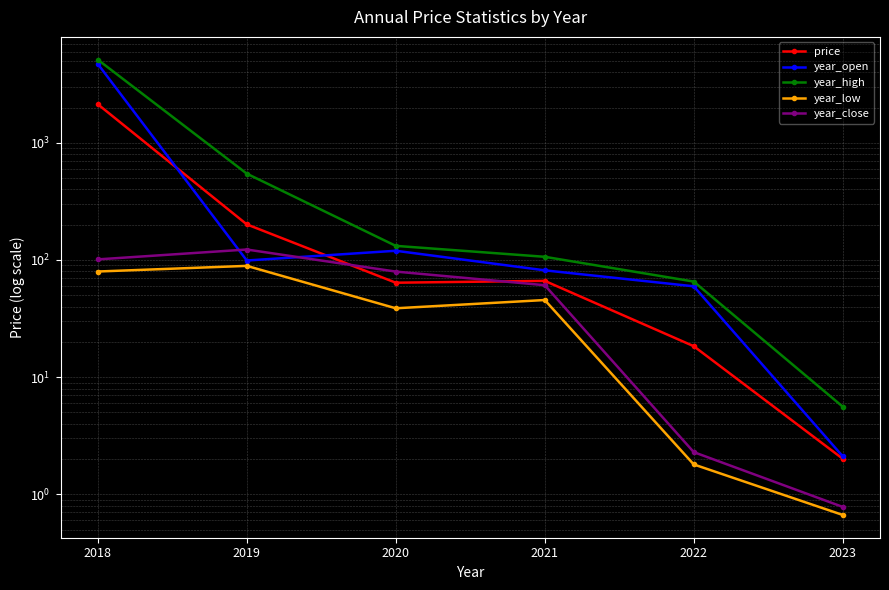

At 2019, list the series in order from smallest to largest.

year_low, year_open, year_close, price, year_high